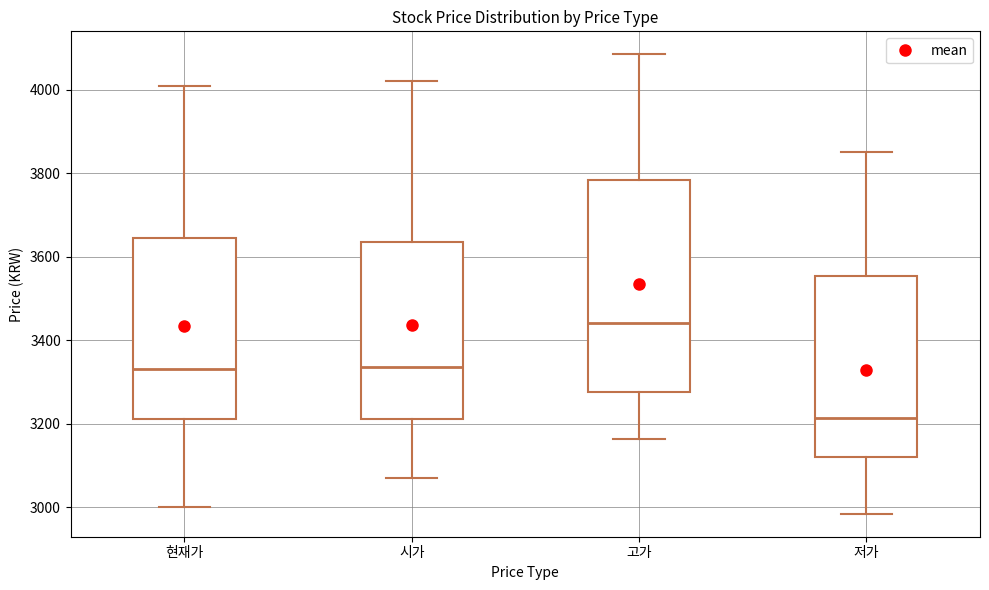

Reading left to right, transcribe this box plot: for each box, give where its median line is, the range the box spans, and where its two whiskers end, as read against the y-axis. The values are not printed on the chart, so give them approximately, as read against the axis.

현재가: median 3340, box 3220 to 3640, whiskers 3000 to 4020
시가: median 3340, box 3220 to 3640, whiskers 3080 to 4020
고가: median 3440, box 3280 to 3780, whiskers 3160 to 4080
저가: median 3220, box 3120 to 3560, whiskers 2980 to 3860